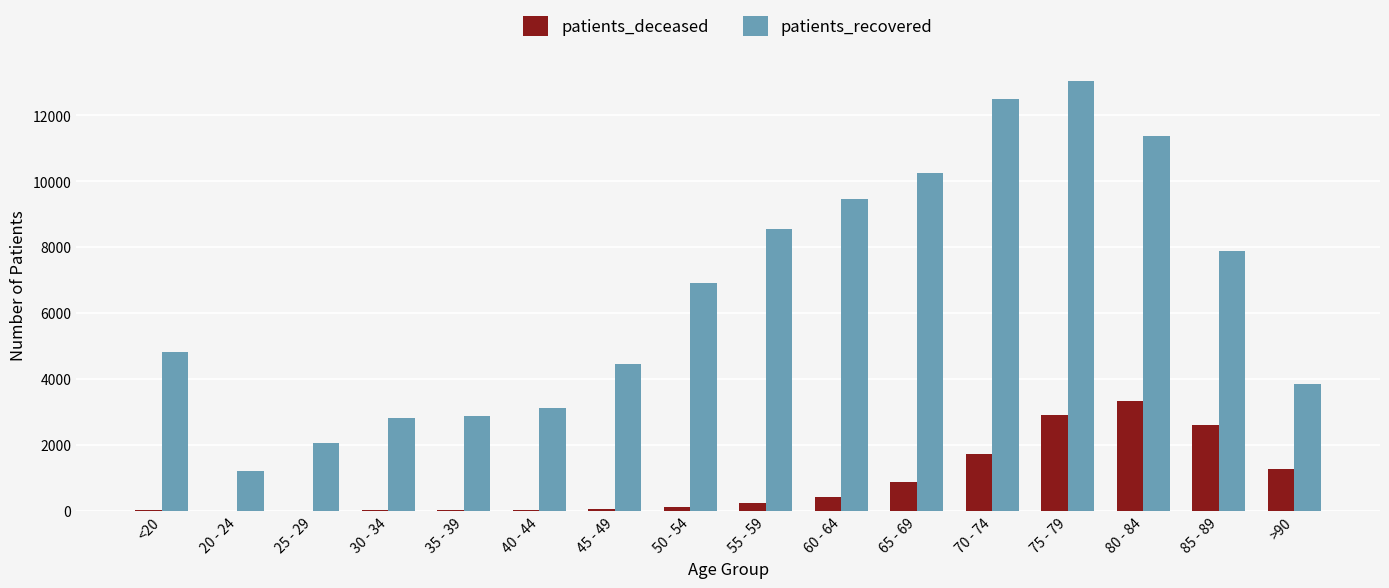

The value of patients_recovered at <20 is 4828. True or false?

True